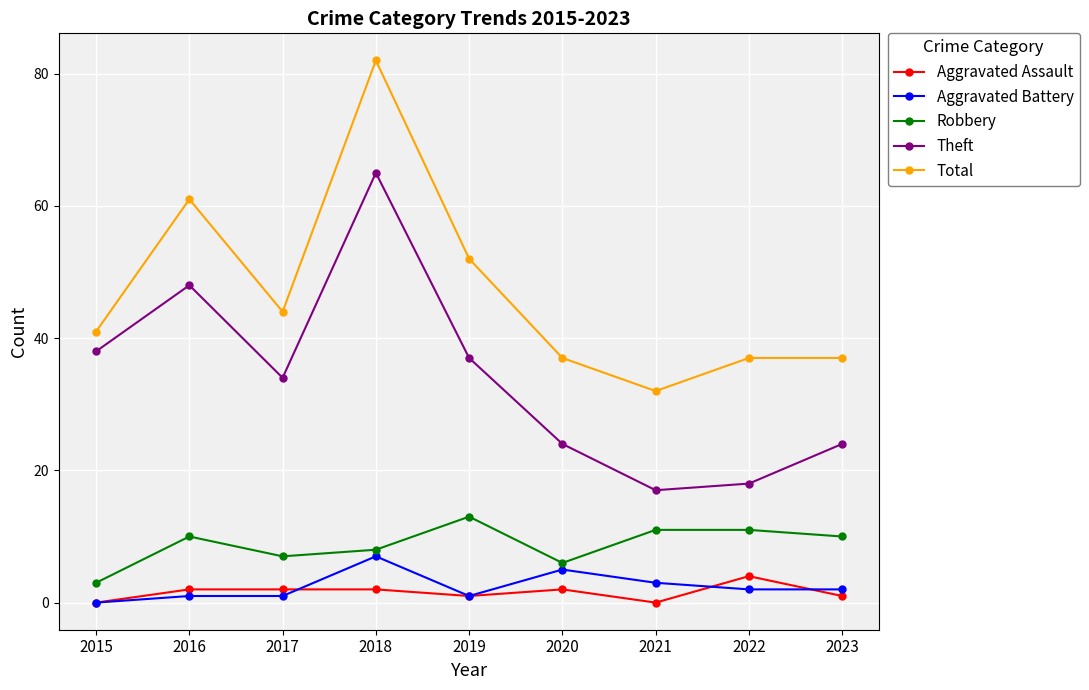

Is the value of Theft at 2020 greater than the value of Robbery at 2020?

Yes